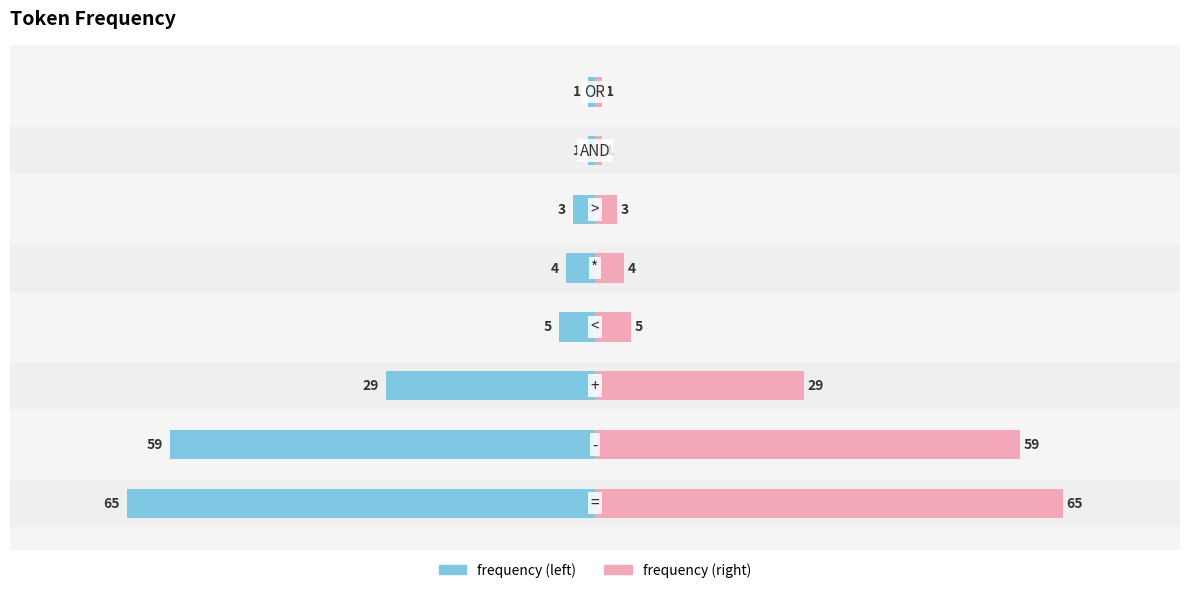

How many values in the frequency (right) series are below 5?

4